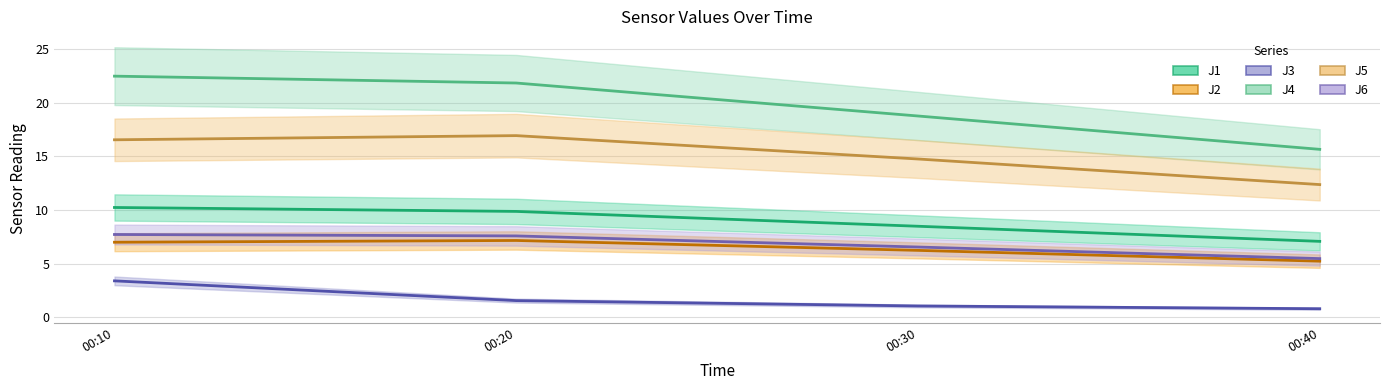

How many lines are shown in the chart?

6